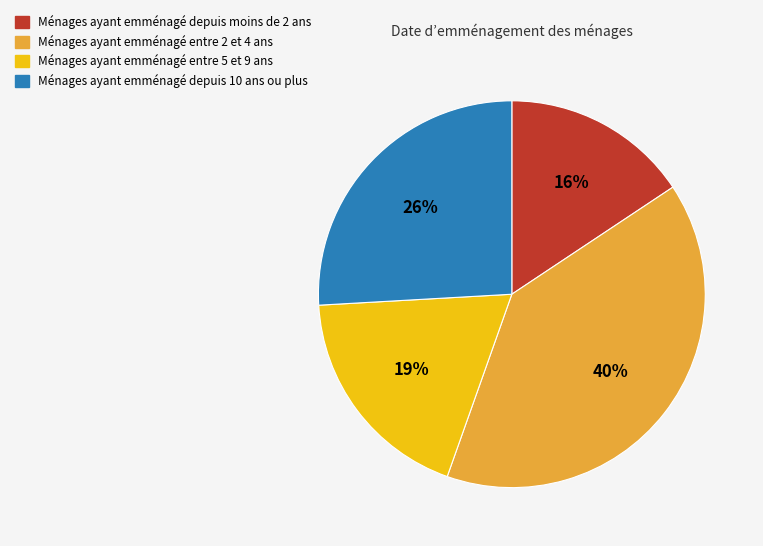

To the nearest percent, what is the average slice percentage?

25%